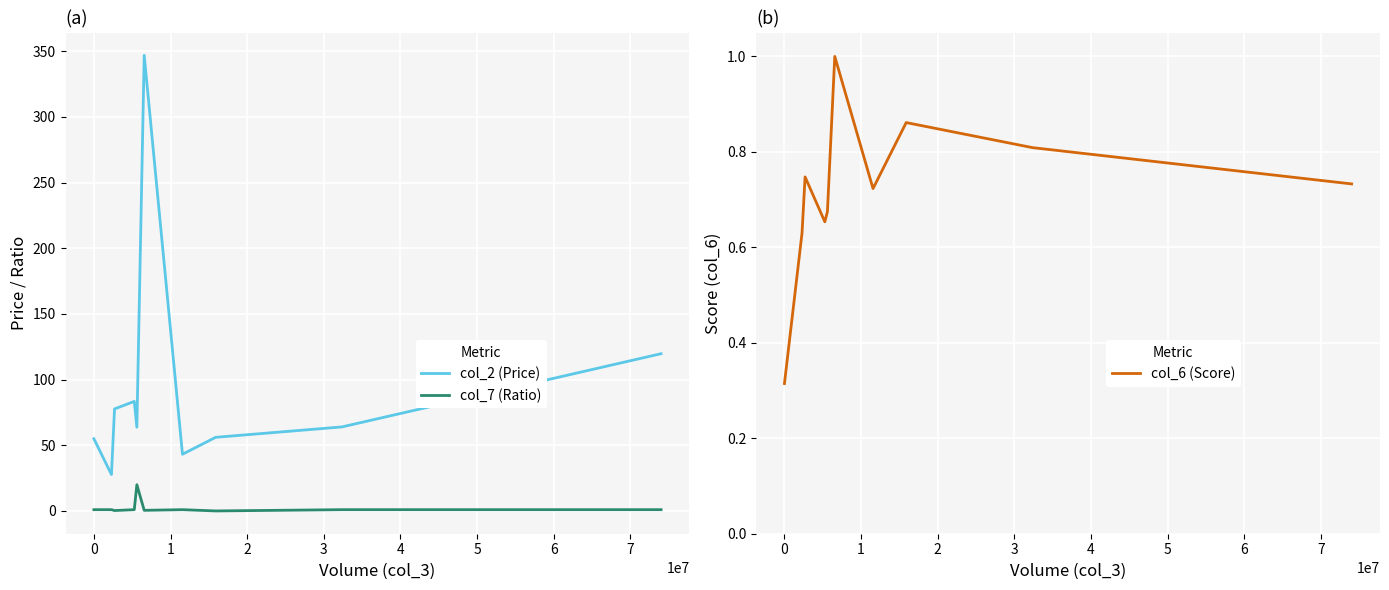

True or false: col_2 (Price) and col_6 (Score) cross at least once.

False